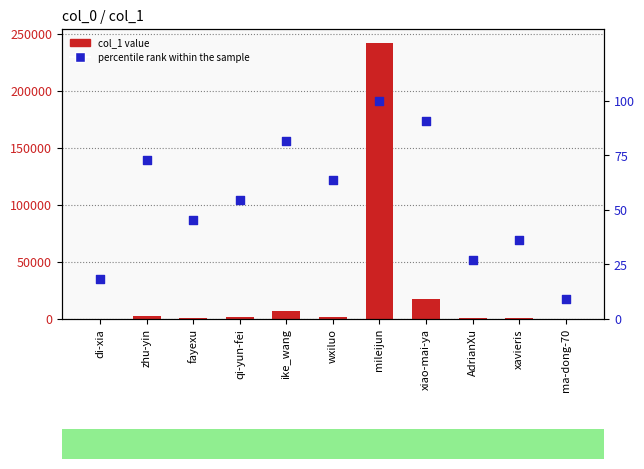

At which category is the sum across all series the highest?

mileijun